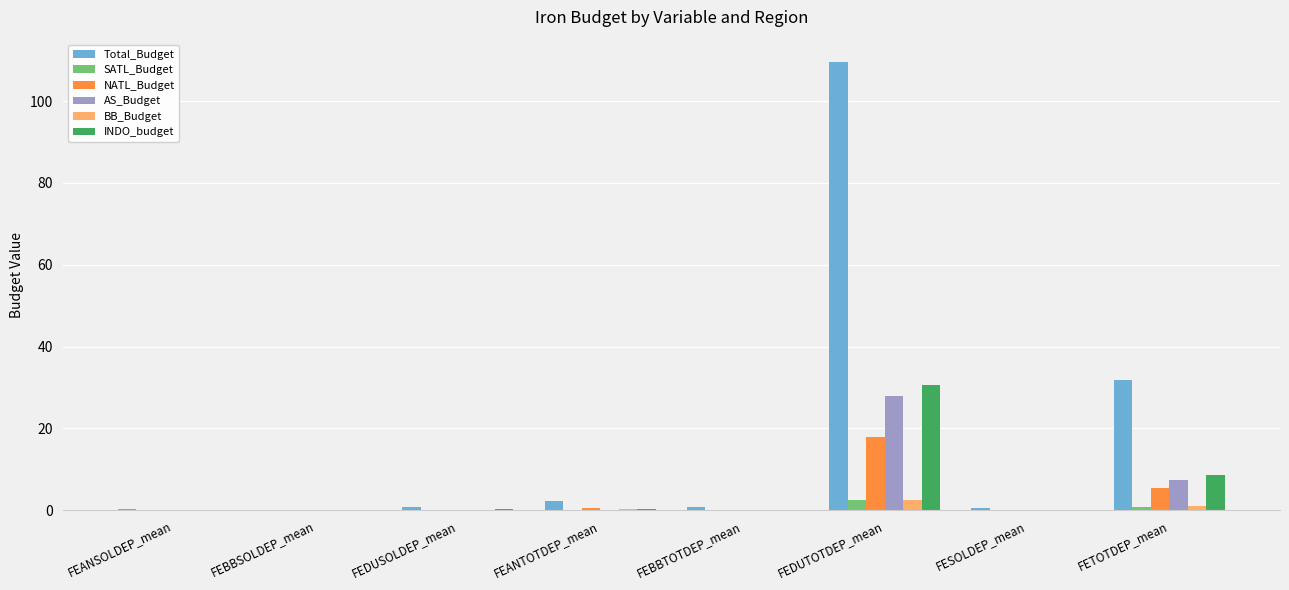

At which label is Total_Budget closest to 54?

FETOTDEP_mean